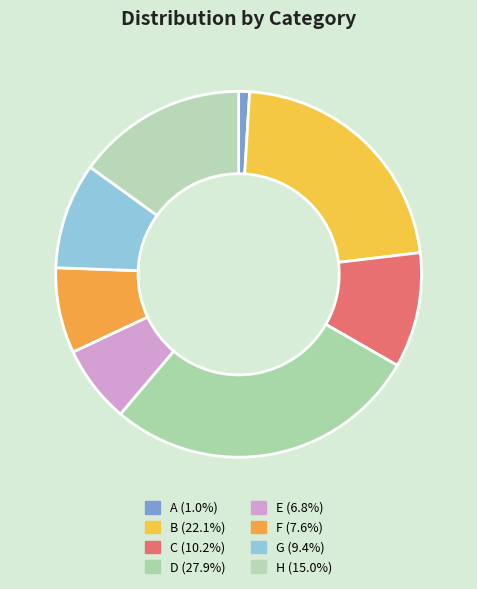

Count the number of slices in the pie.

8